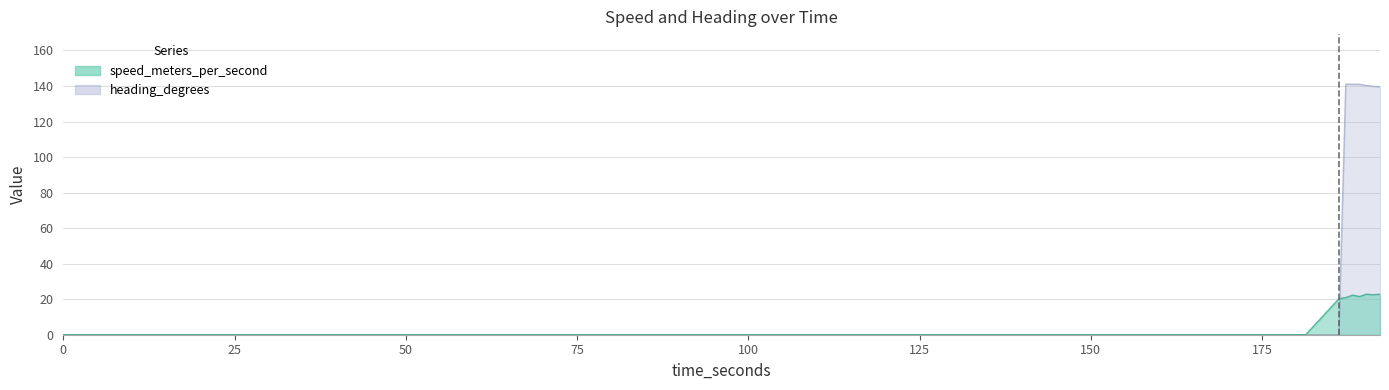

How many categories are shown in the chart?

40